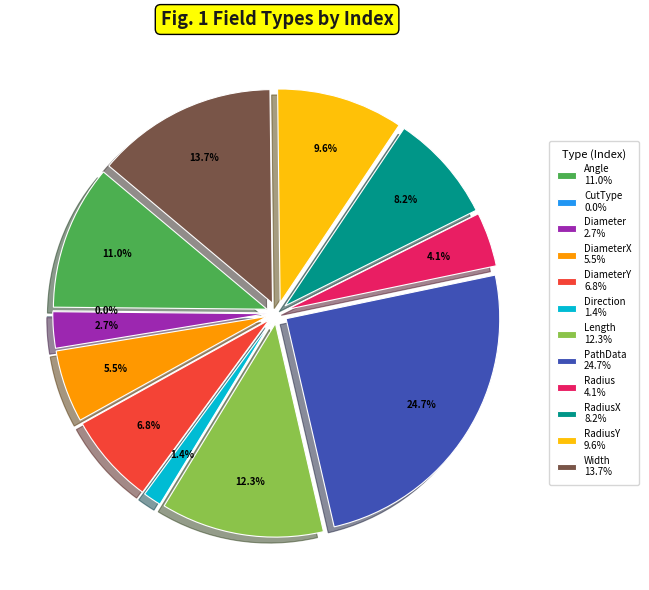

Rank the categories by value from lowest to highest.

CutType, Direction, Diameter, Radius, DiameterX, DiameterY, RadiusX, RadiusY, Angle, Length, Width, PathData